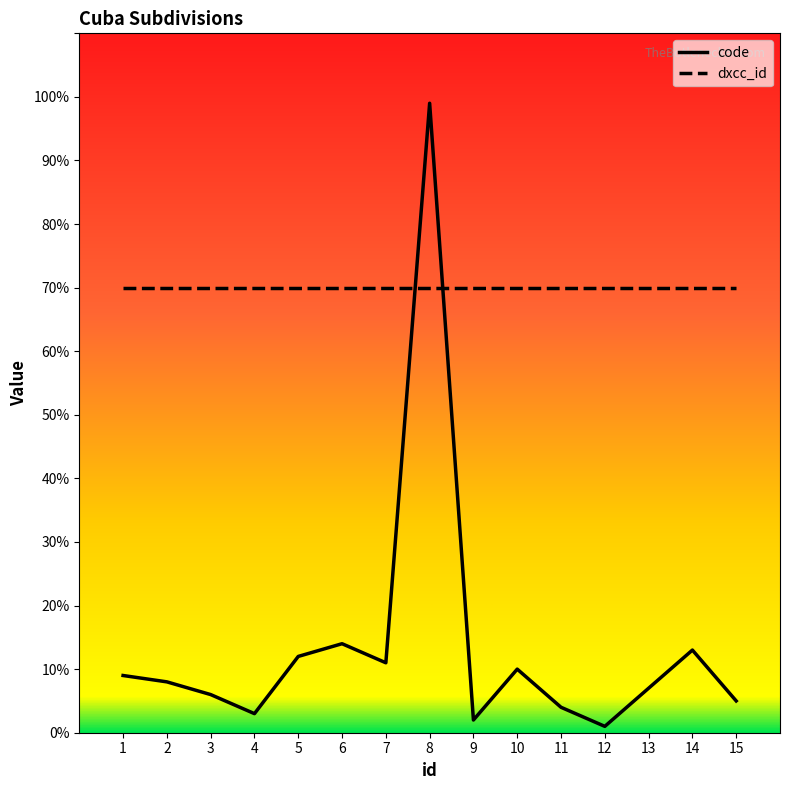

Is it true that dxcc_id equals 34 at 13?

False